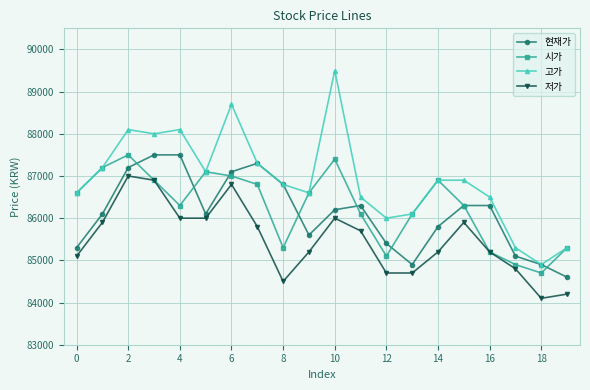

Which series has the largest total across all categories?

고가